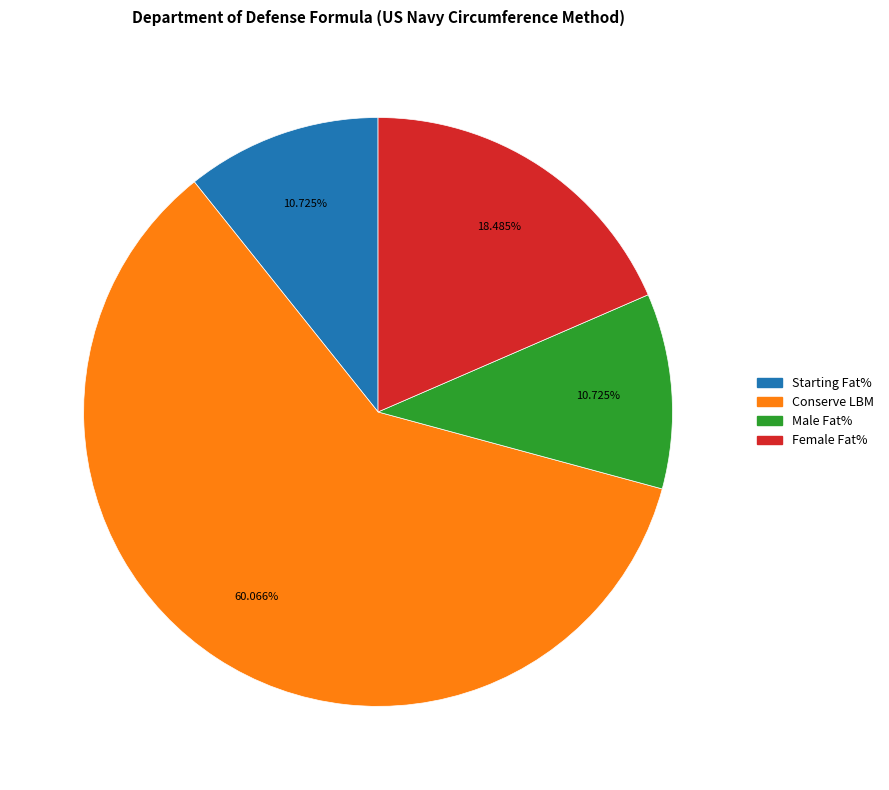

Between Starting Fat% and Conserve LBM, which is larger?

Conserve LBM